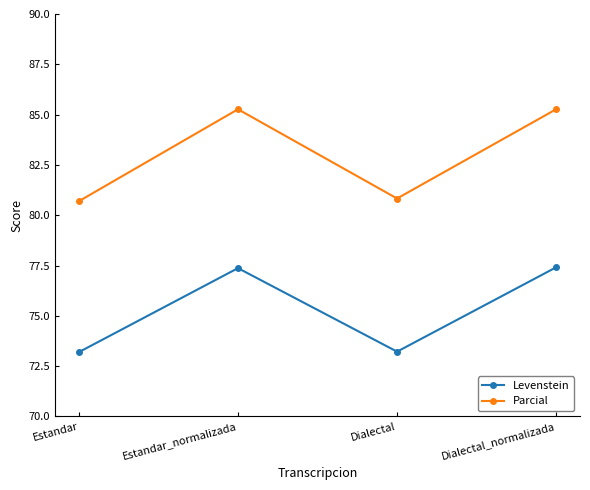

True or false: Levenstein has a value of 77.4 at Estandar_normalizada.

True